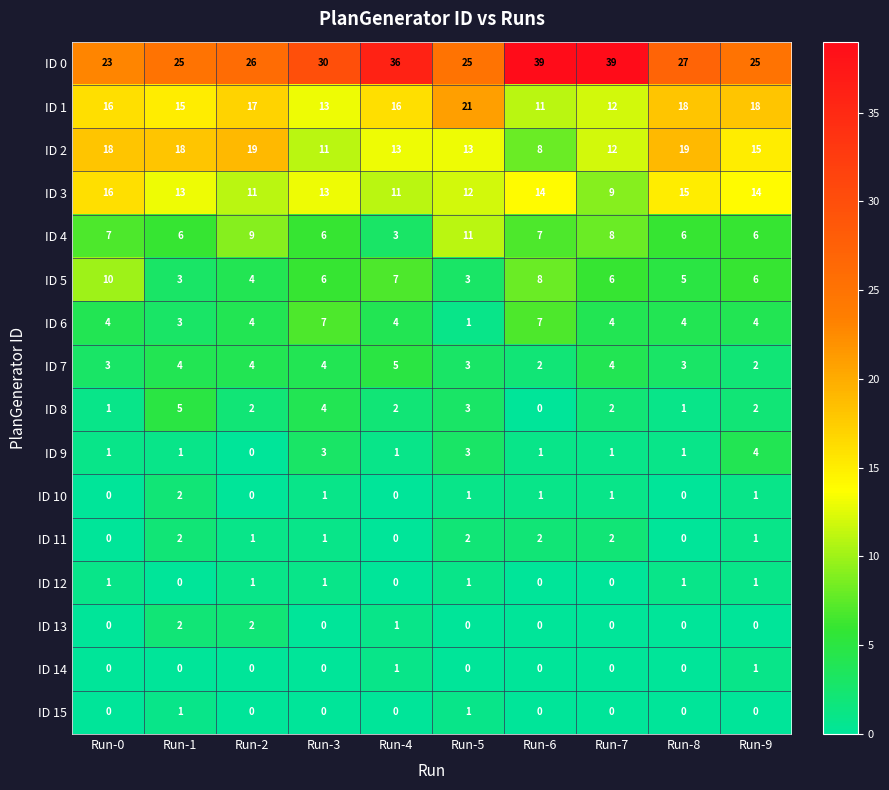

What is the total value across all series at Run-9?

100